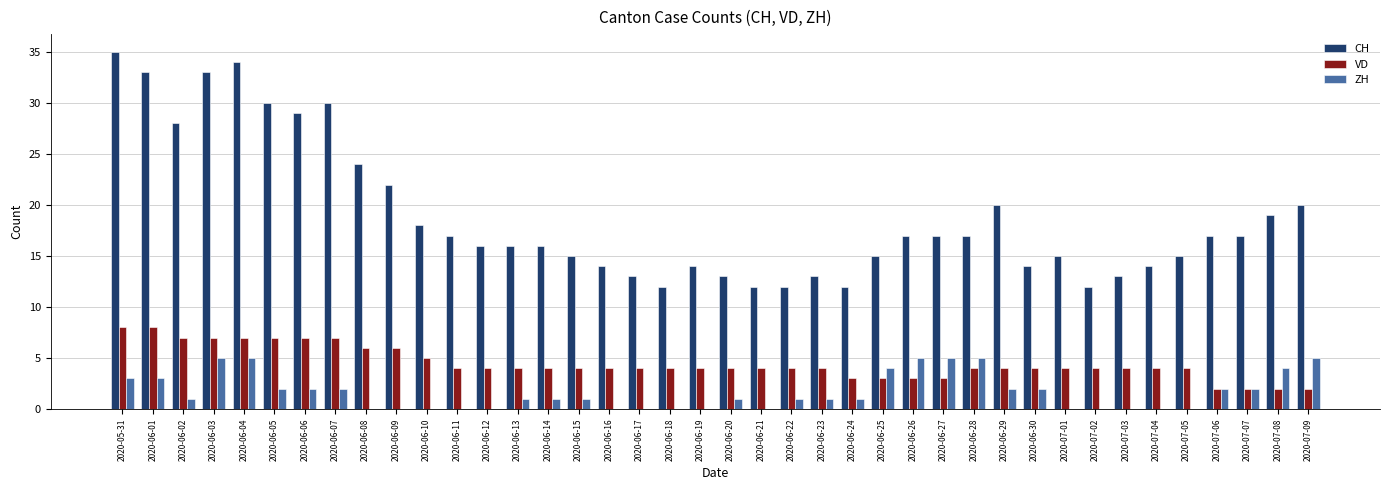

What is the approximate value of ZH at 2020-06-27?

5